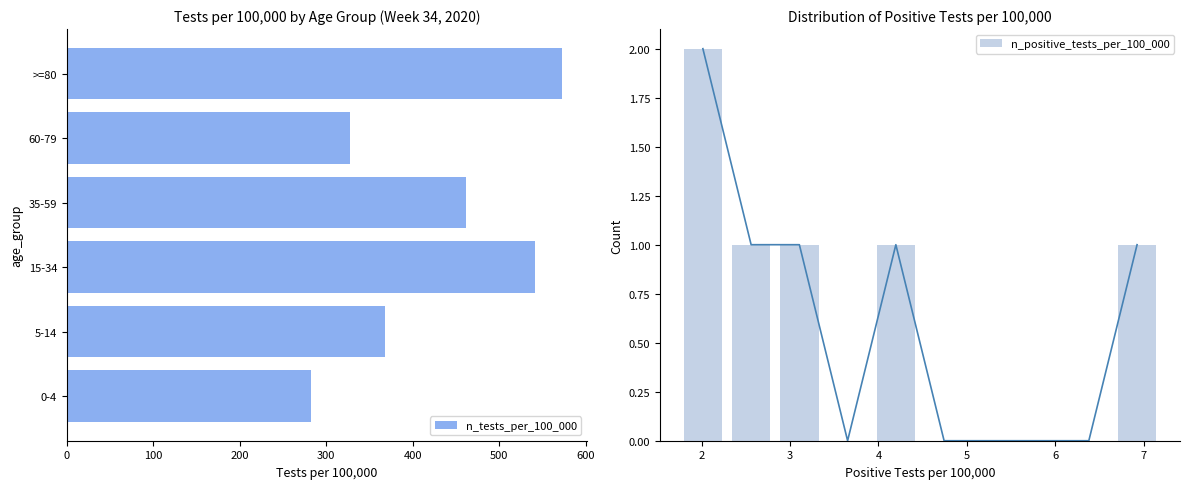

What is the sum of all values?

2554